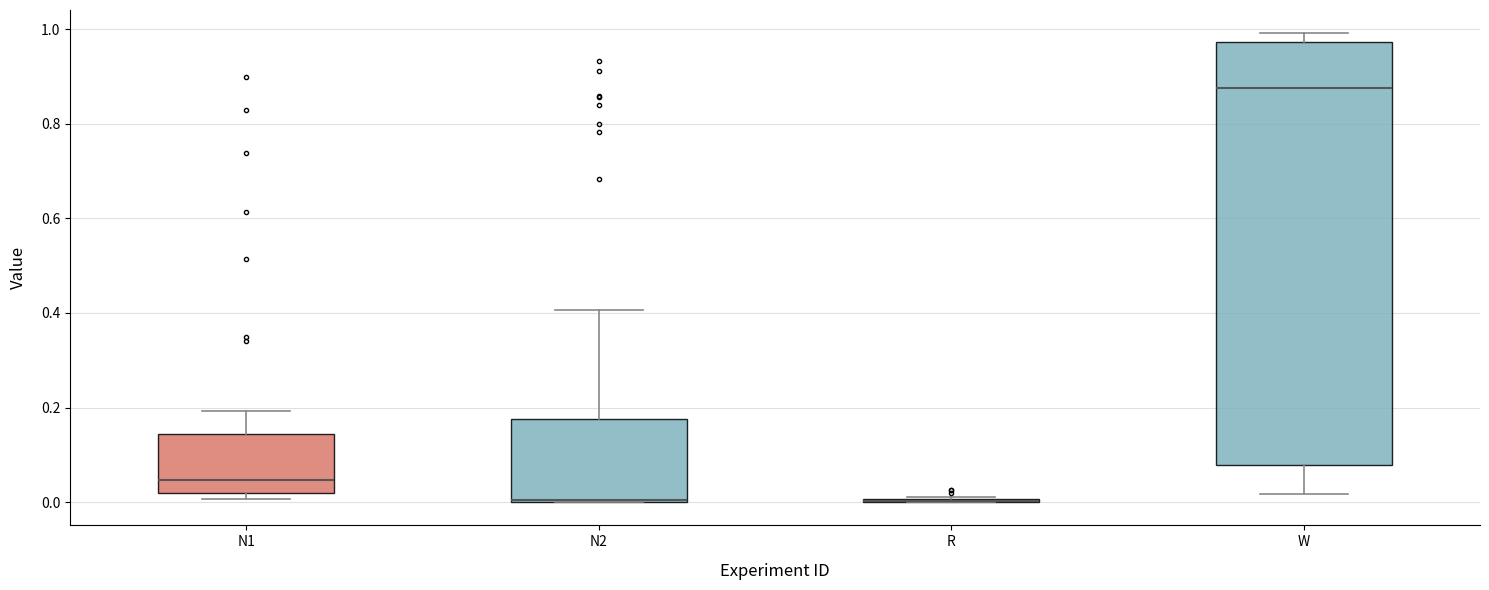

Which box is the tallest, from its lower edge to its upper edge?

W